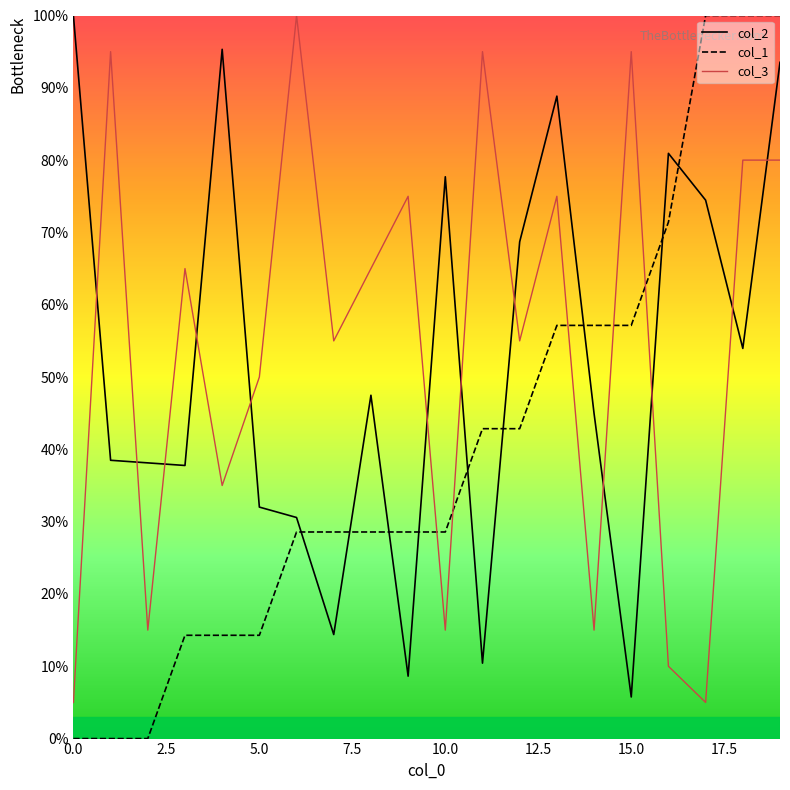

True or false: col_1 and col_3 cross at least once.

True